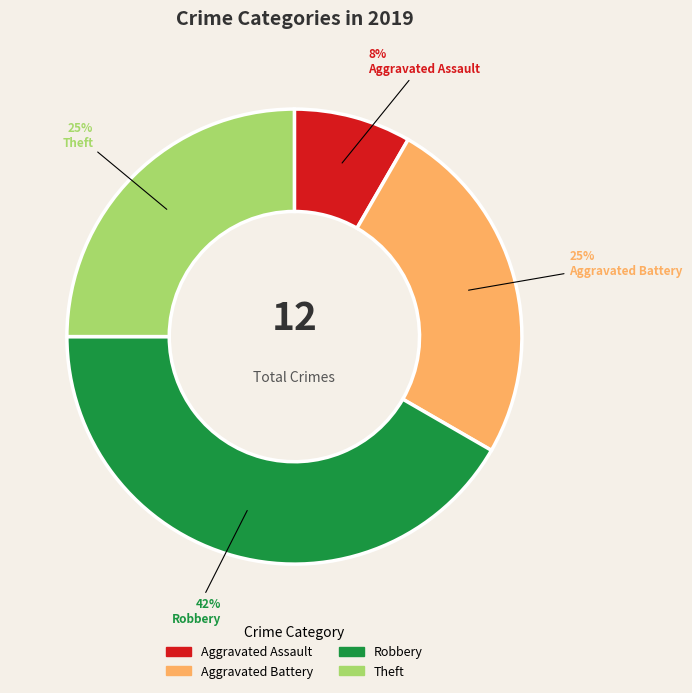

Does Aggravated Battery represent more than half of the total?

No